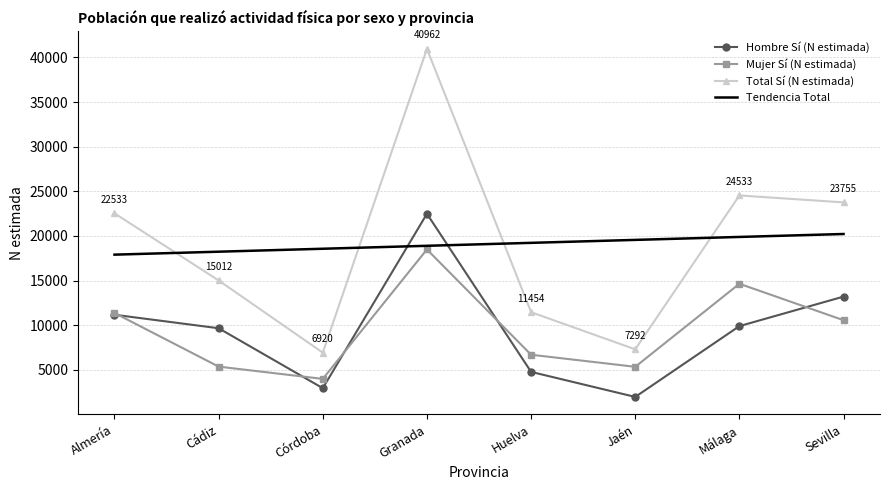

Is it true that Tendencia Total equals 11288.2 at Huelva?

False